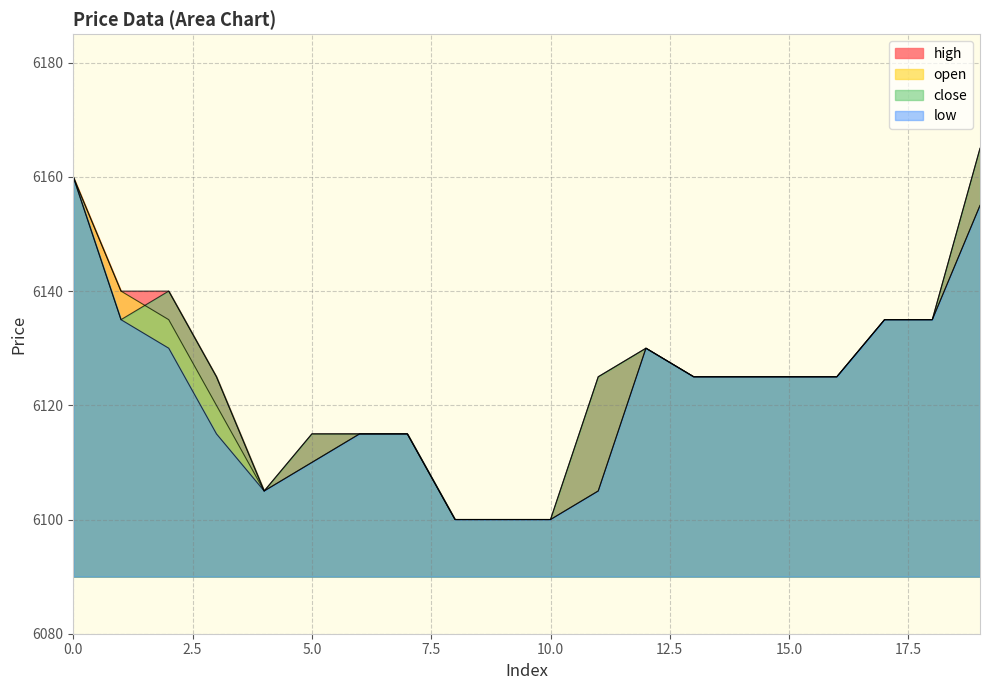

Reading right to left, extract all data points from this chart.

high: 19=6165	18=6135	17=6135	16=6125	15=6125	14=6125	13=6125	12=6130	11=6125	10=6100	9=6100	8=6100	7=6115	6=6115	5=6115	4=6105	3=6125	2=6140	1=6140	0=6160
open: 19=6155	18=6135	17=6135	16=6125	15=6125	14=6125	13=6125	12=6130	11=6105	10=6100	9=6100	8=6100	7=6115	6=6115	5=6110	4=6105	3=6120	2=6135	1=6140	0=6160
close: 19=6165	18=6135	17=6135	16=6125	15=6125	14=6125	13=6125	12=6130	11=6125	10=6100	9=6100	8=6100	7=6115	6=6115	5=6115	4=6105	3=6125	2=6140	1=6135	0=6160
low: 19=6155	18=6135	17=6135	16=6125	15=6125	14=6125	13=6125	12=6130	11=6105	10=6100	9=6100	8=6100	7=6115	6=6115	5=6110	4=6105	3=6115	2=6130	1=6135	0=6160